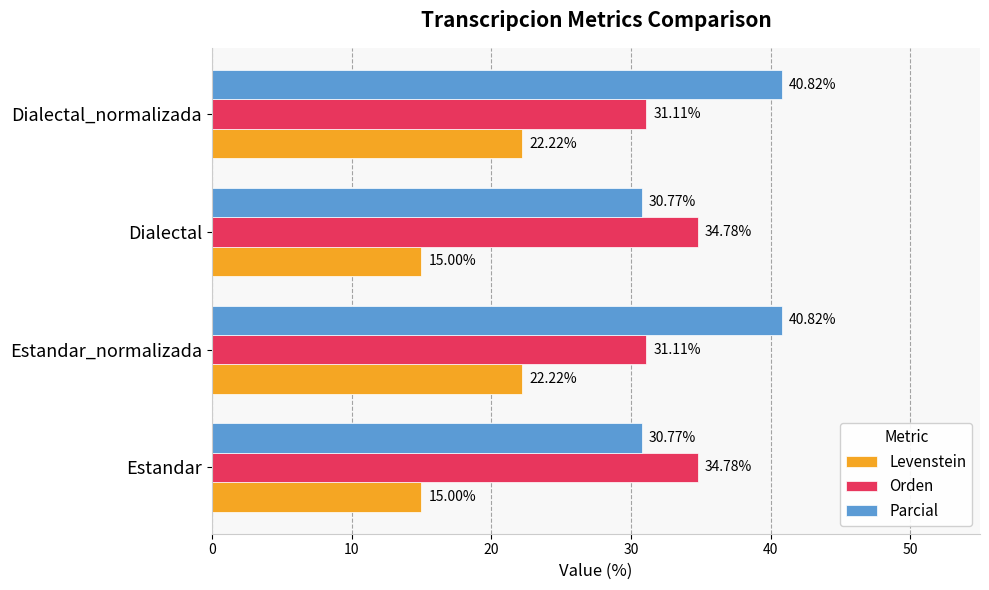

Which series has the widest spread of values?

Parcial